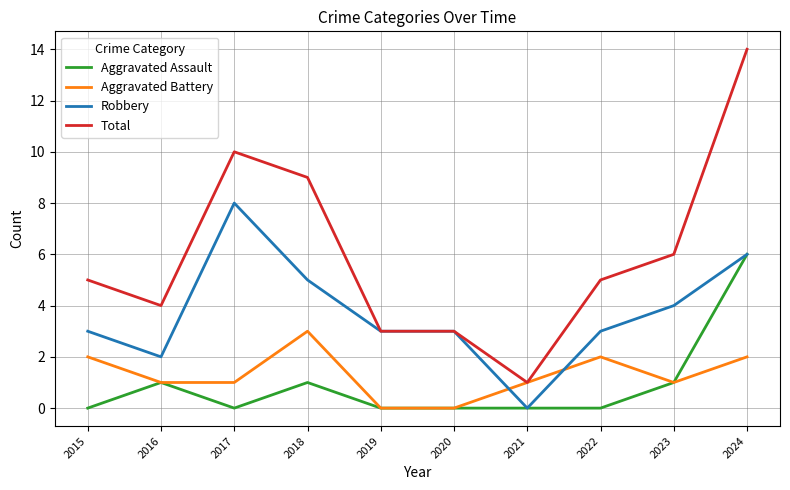

True or false: Aggravated Assault and Total cross at least once.

False